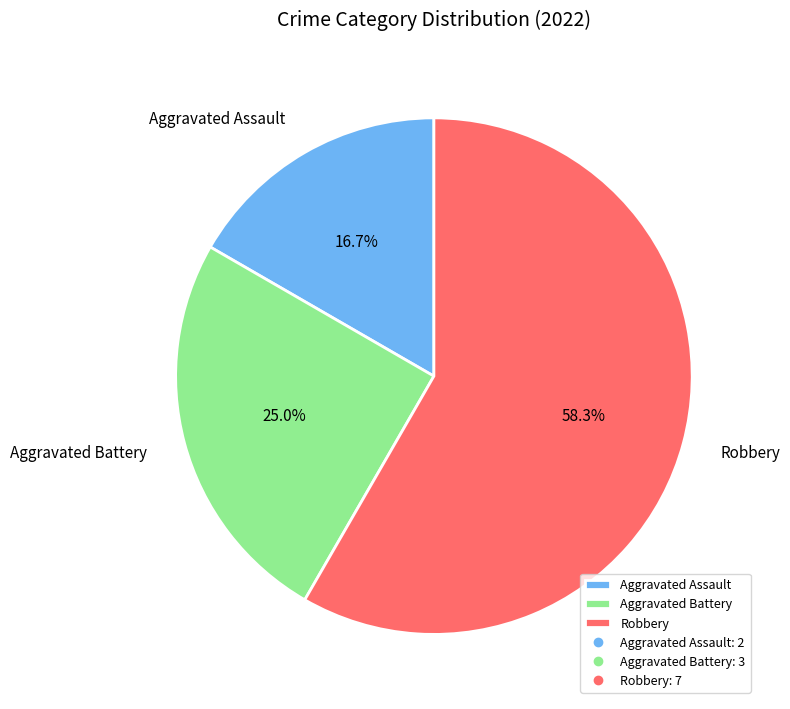

Which category accounts for the majority?

Robbery